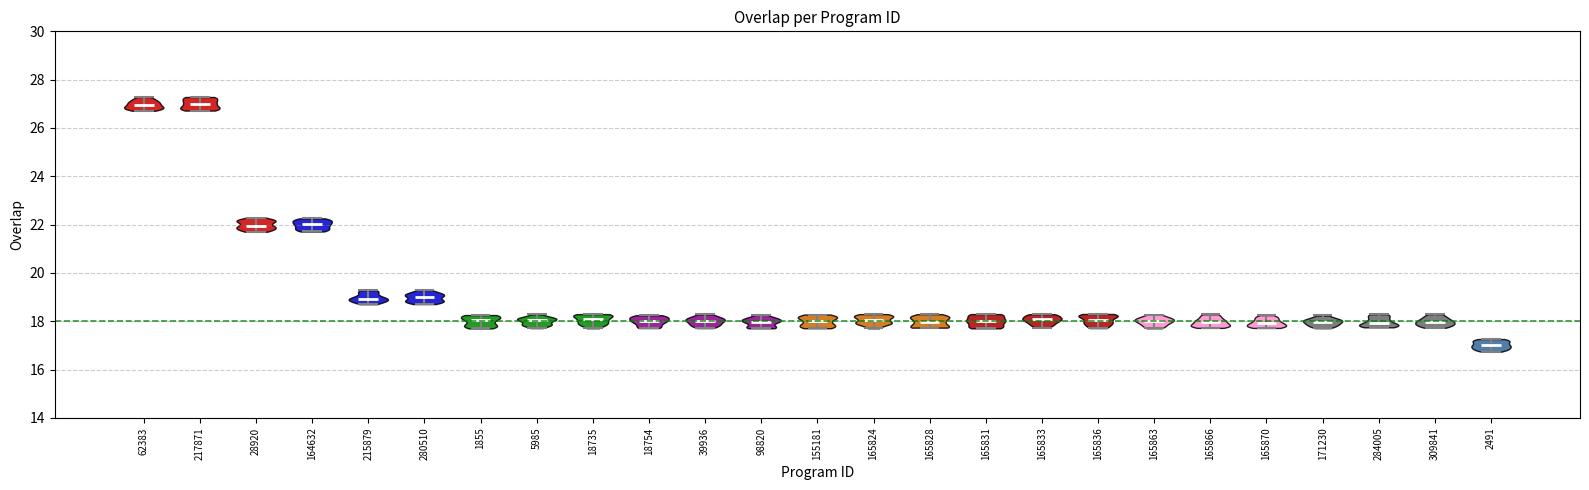

Where does the median line of the violin at x = 217871 sit on the y-axis? The values are not printed on the chart, so give them approximately, as read against the axis.

27.0